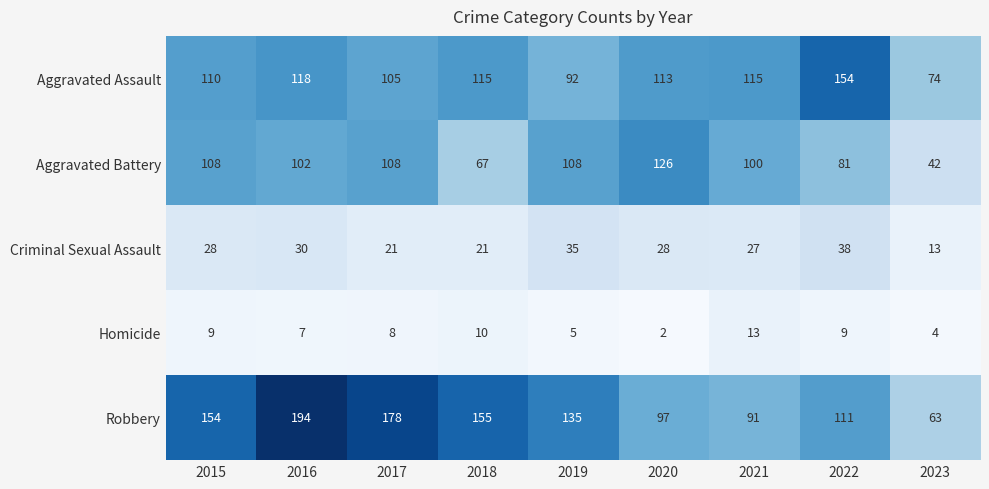

At which label does Aggravated Assault first exceed 113?

2016